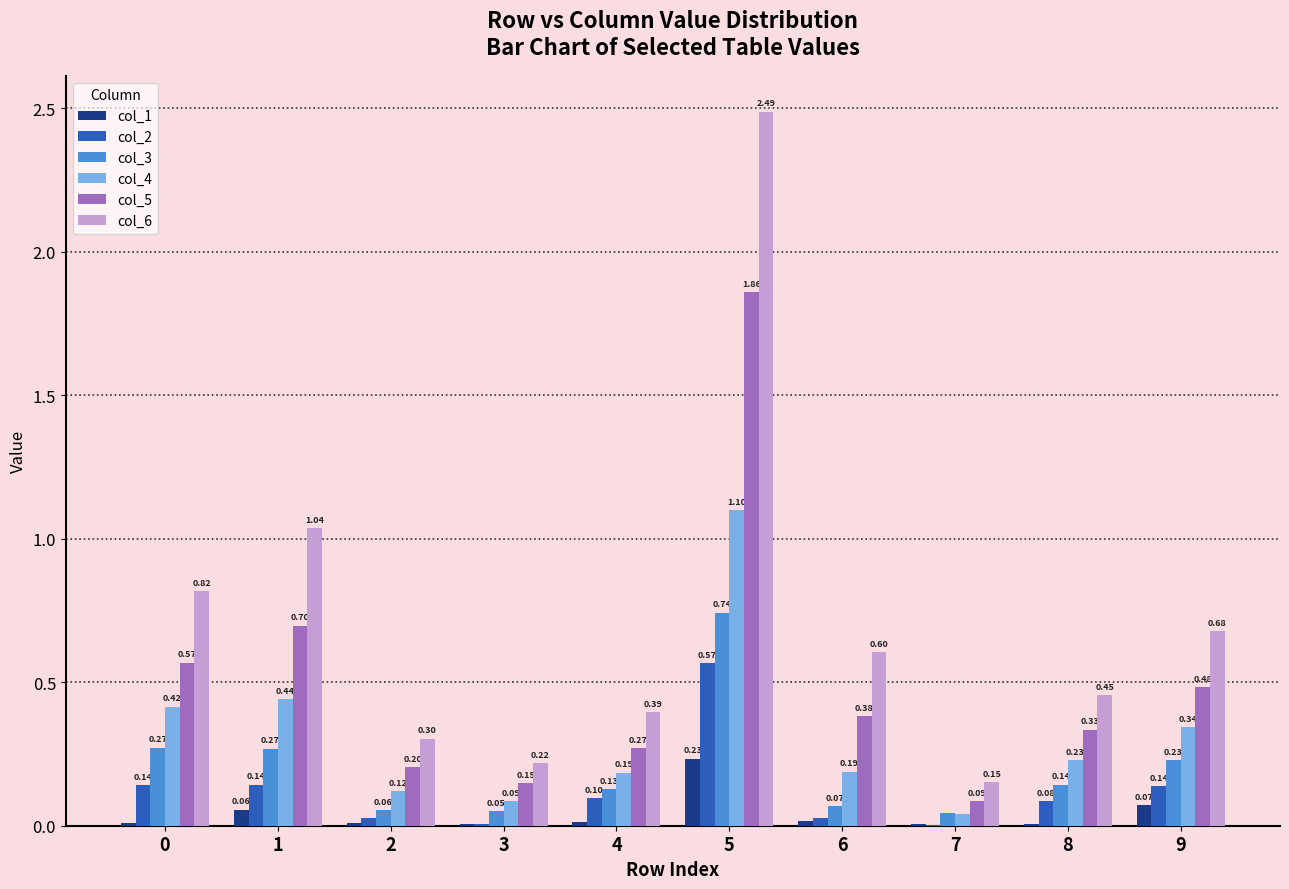

Which series changed the most between 3 and 5?

col_6